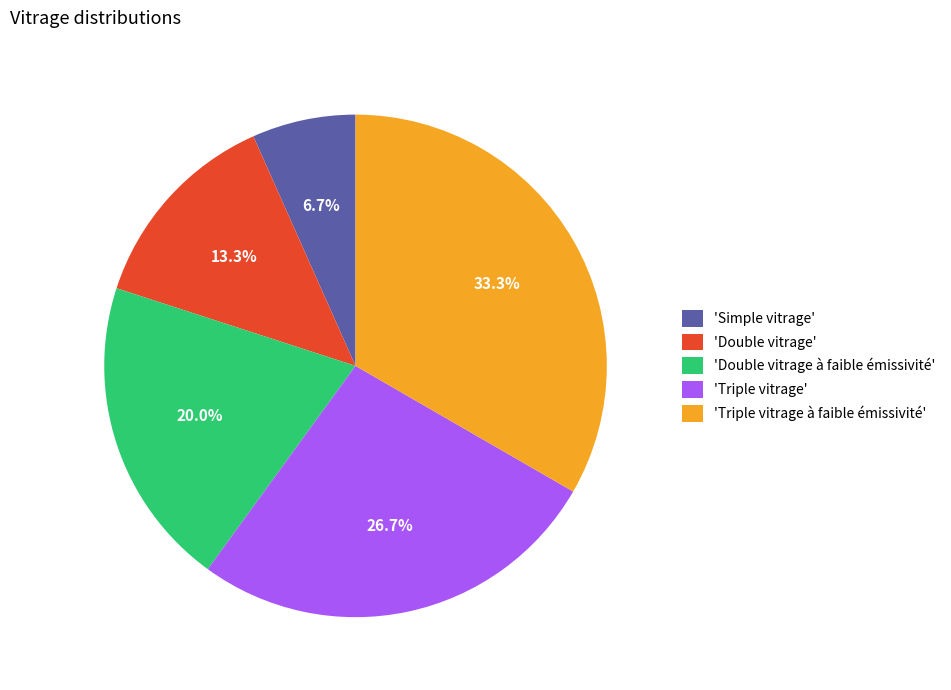

Which has a higher value, 'Triple vitrage à faible émissivité' or 'Double vitrage à faible émissivité'?

'Triple vitrage à faible émissivité'